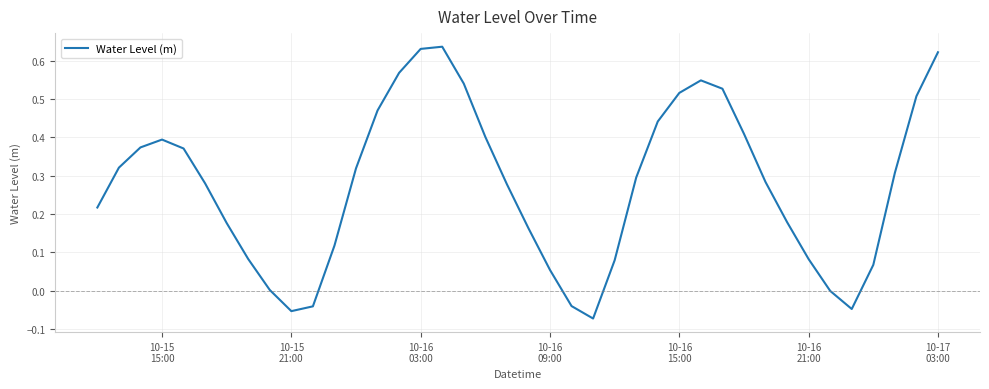

What is the difference between the maximum and minimum values?

0.7